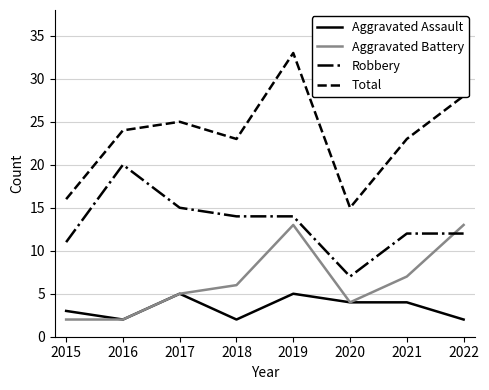

Rank the series by their average value, from lowest to highest.

Aggravated Assault, Aggravated Battery, Robbery, Total